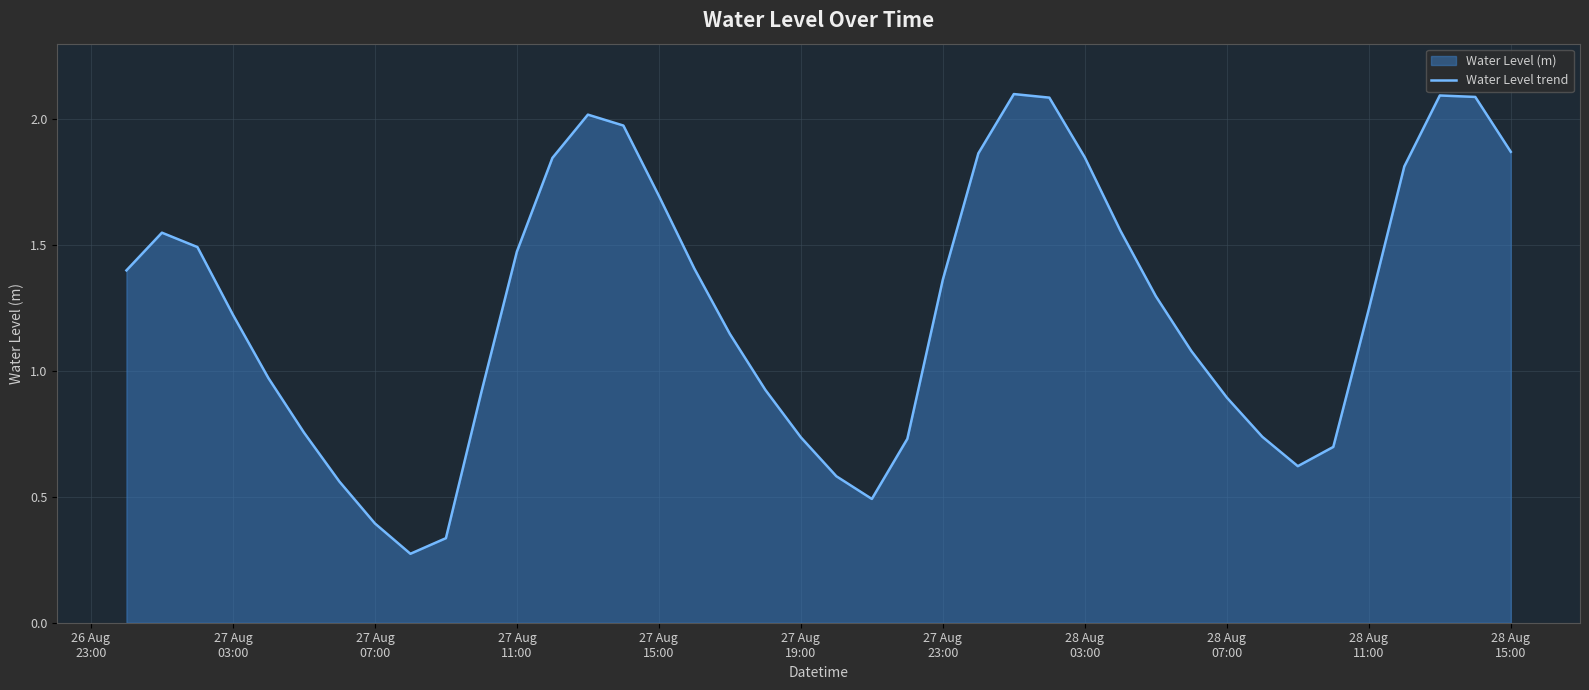

Reading left to right, list all the values displayed in this chart.

1.4	1.5	1.5	1.2	1.0	0.8	0.6	0.4	0.3	0.3	0.9	1.5	1.8	2.0	2.0	1.7	1.4	1.1	0.9	0.7	0.6	0.5	0.7	1.4	1.9	2.1	2.1	1.8	1.6	1.3	1.1	0.9	0.7	0.6	0.7	1.2	1.8	2.1	2.1	1.9